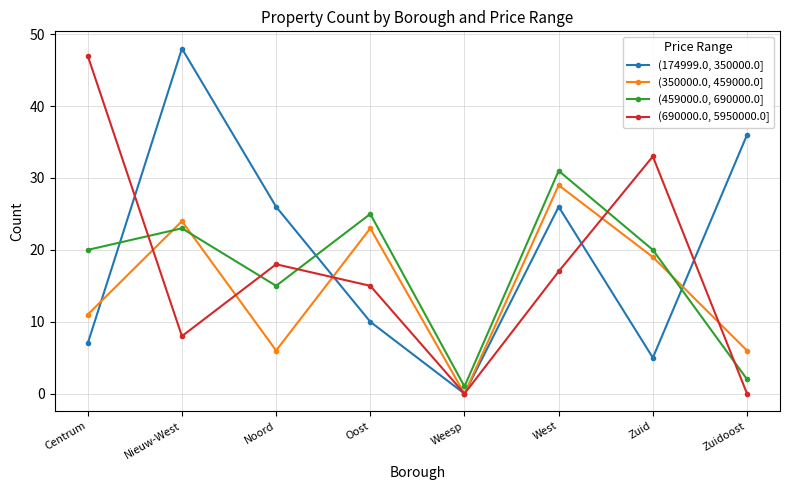

Which series has the largest total across all categories?

(174999.0, 350000.0]